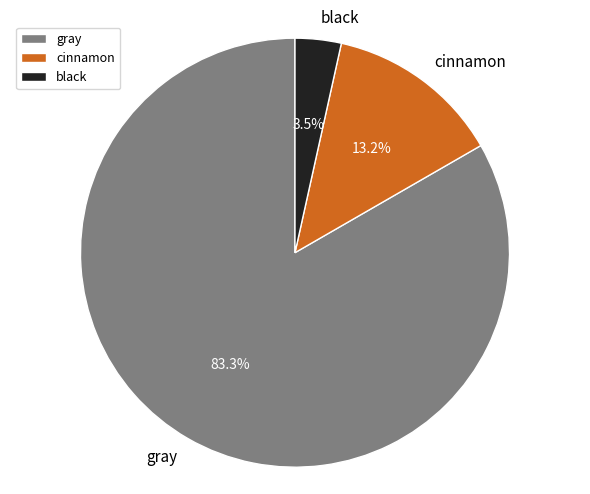

The gray slice represents 76% of the pie. True or false?

False